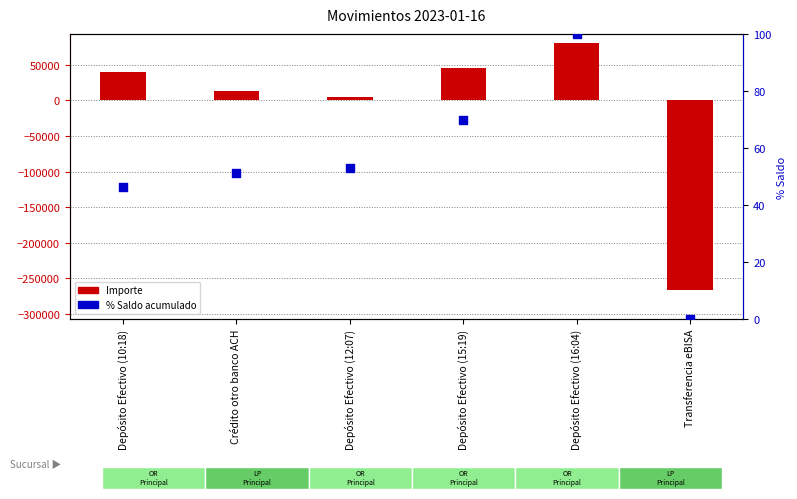

At how many categories does at least one series exceed -97429?

6